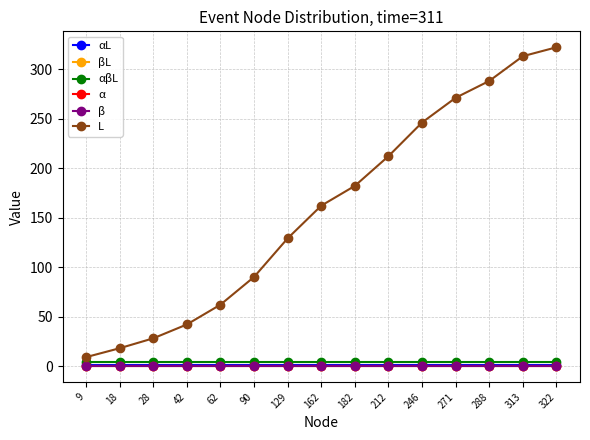

What is the value of the L point at the 15th from the left?

322